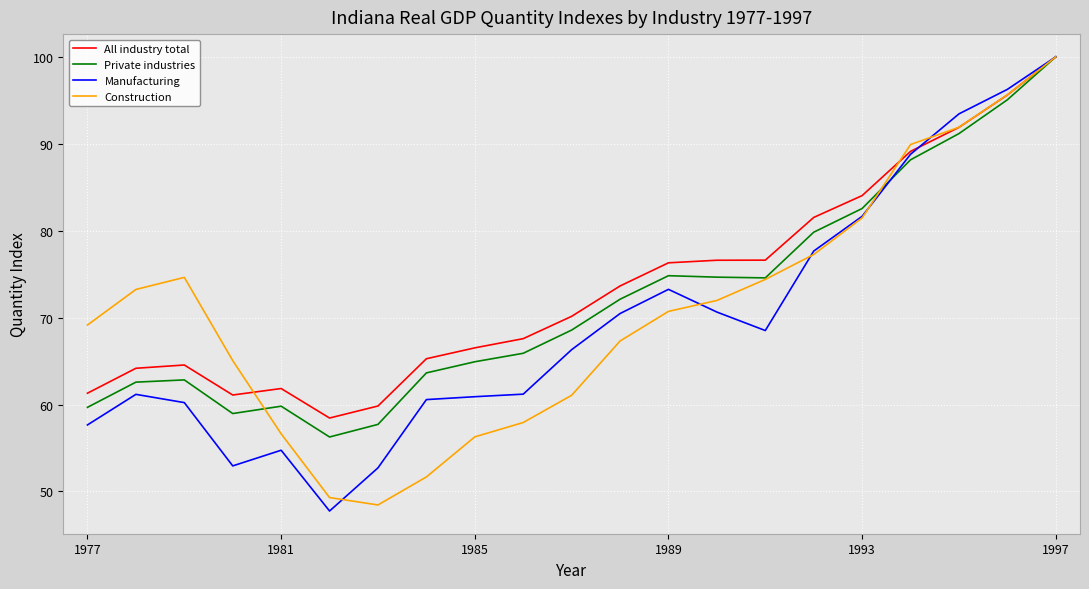

At how many categories does at least one series exceed 59?

20